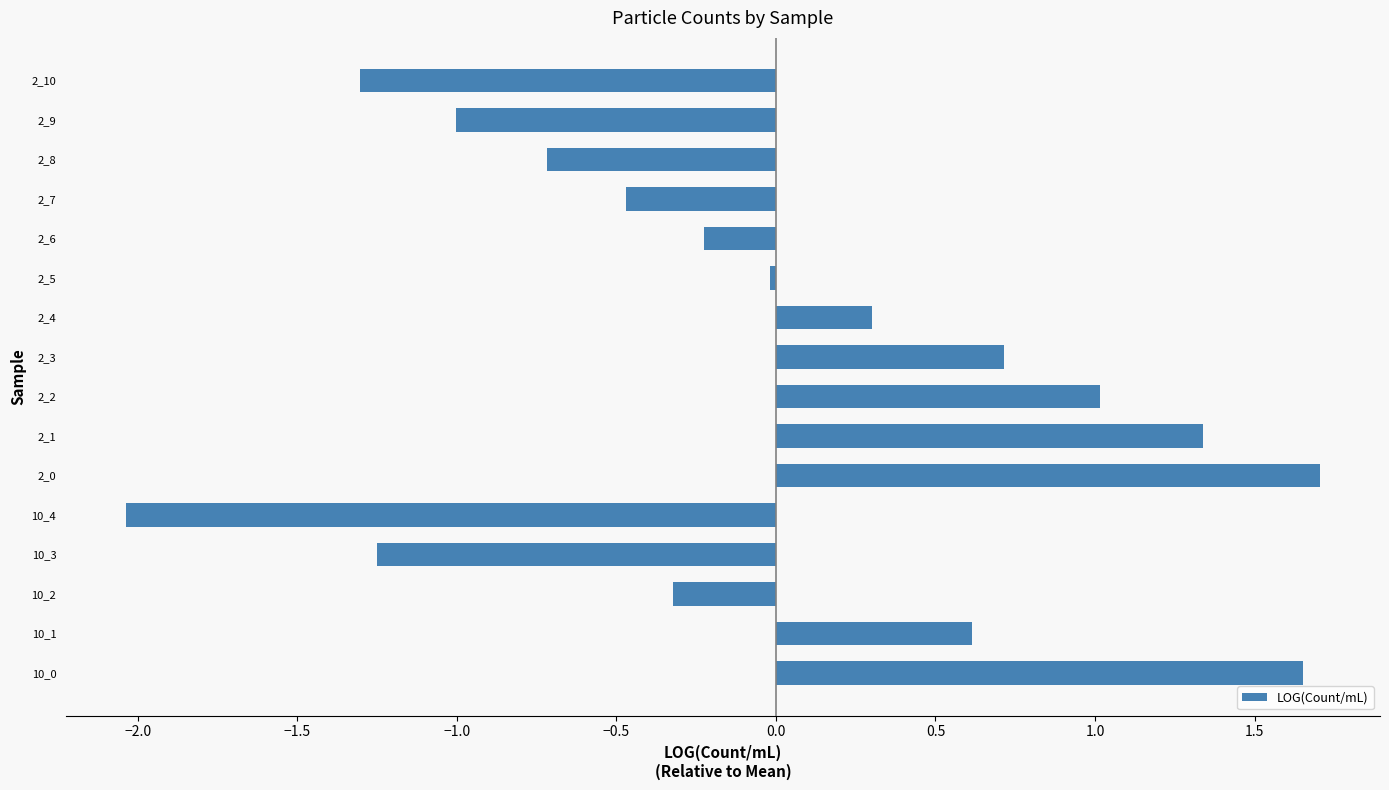

Which category has the lowest value across all series?

10_4